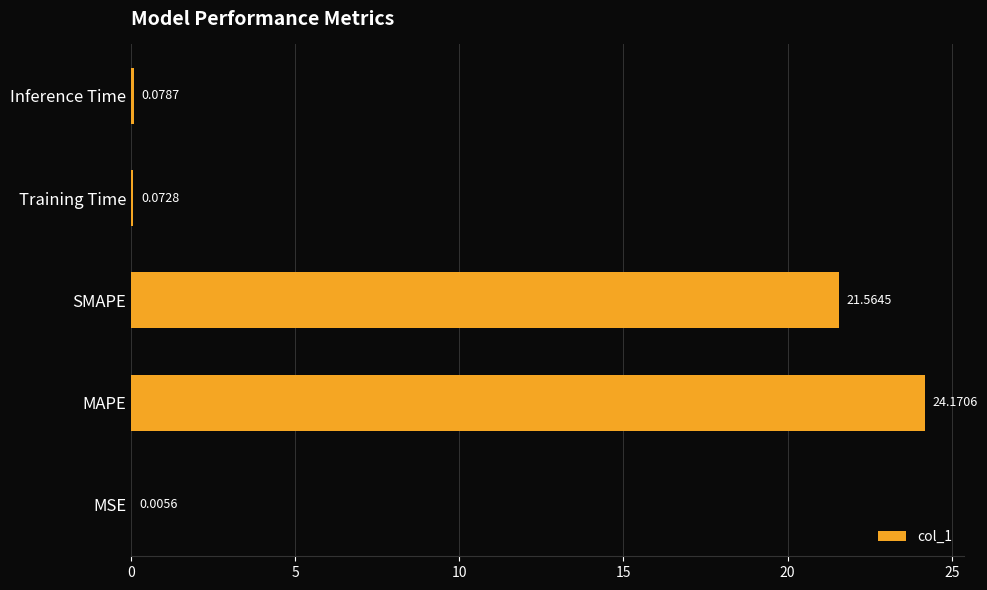

Between MSE and SMAPE, which is larger?

SMAPE